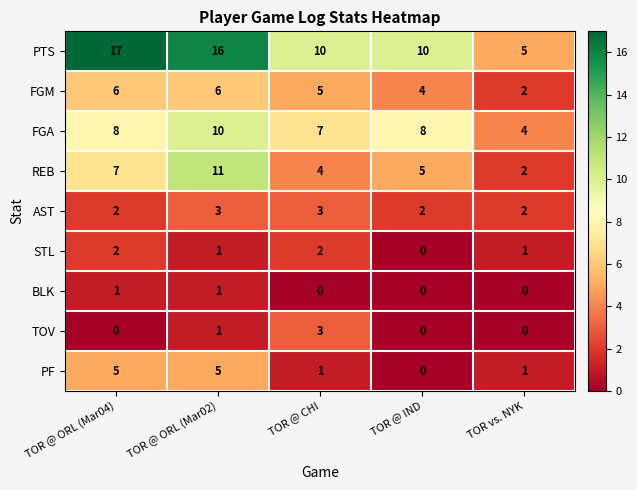

What is the difference between the maximum and second lowest values in the FGA series?

3